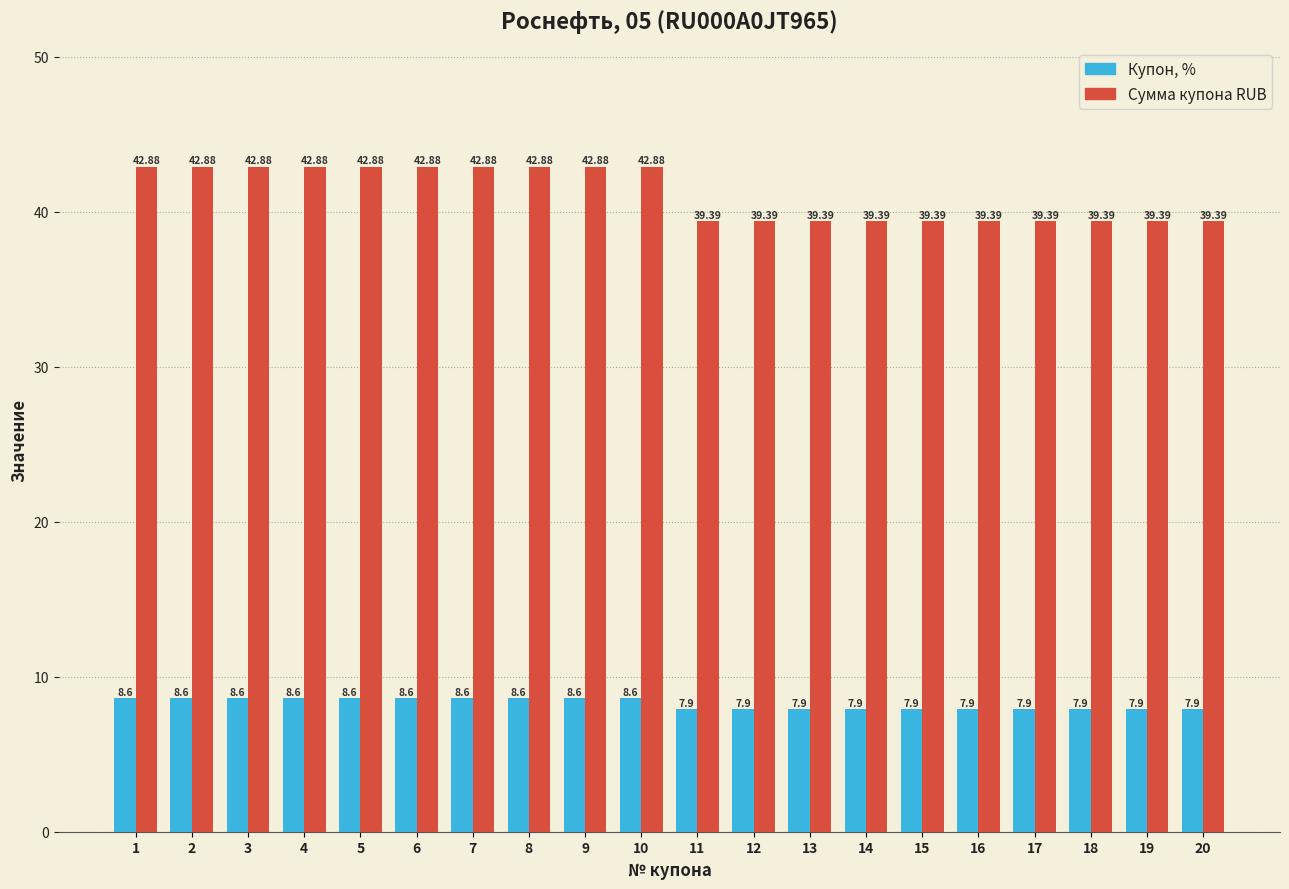

Read the Сумма купона RUB value at 10.

42.9